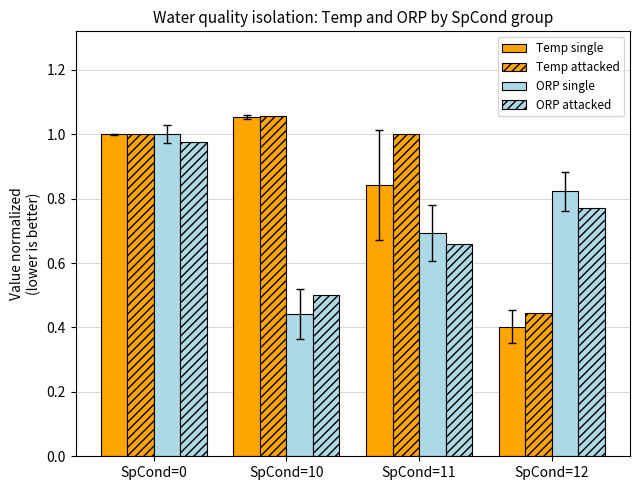

How many groups of bars are there?

4